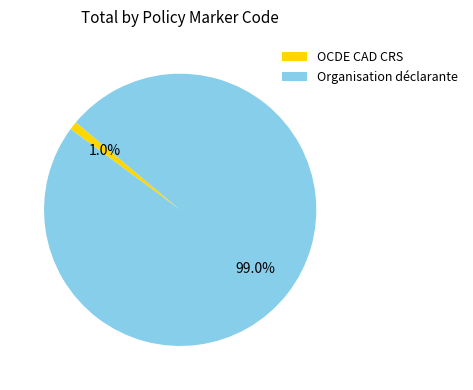

Which category has the smallest portion of the pie?

OCDE CAD CRS